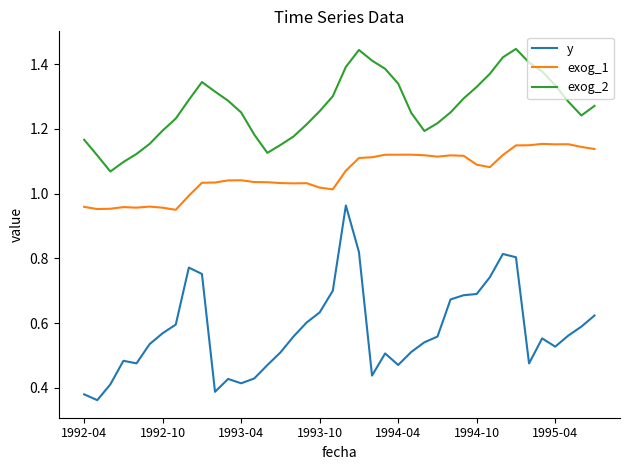

List the series in order of their overall mean, lowest first.

y, exog_1, exog_2